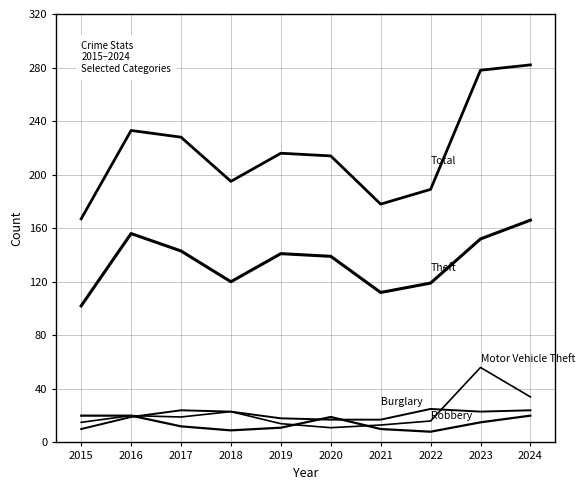

How many lines are shown in the chart?

5